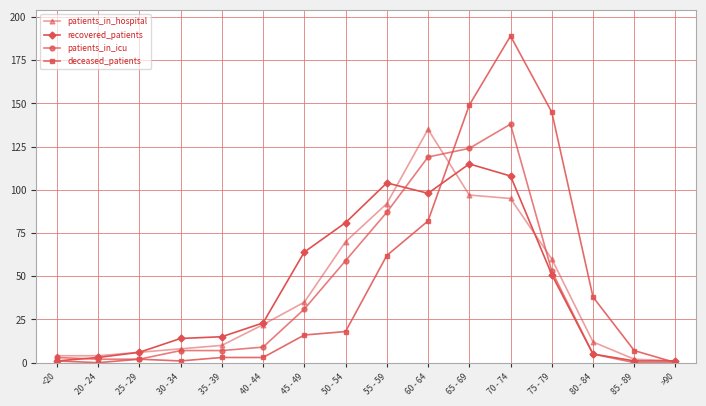

Which category has the highest value across all series?

70 - 74